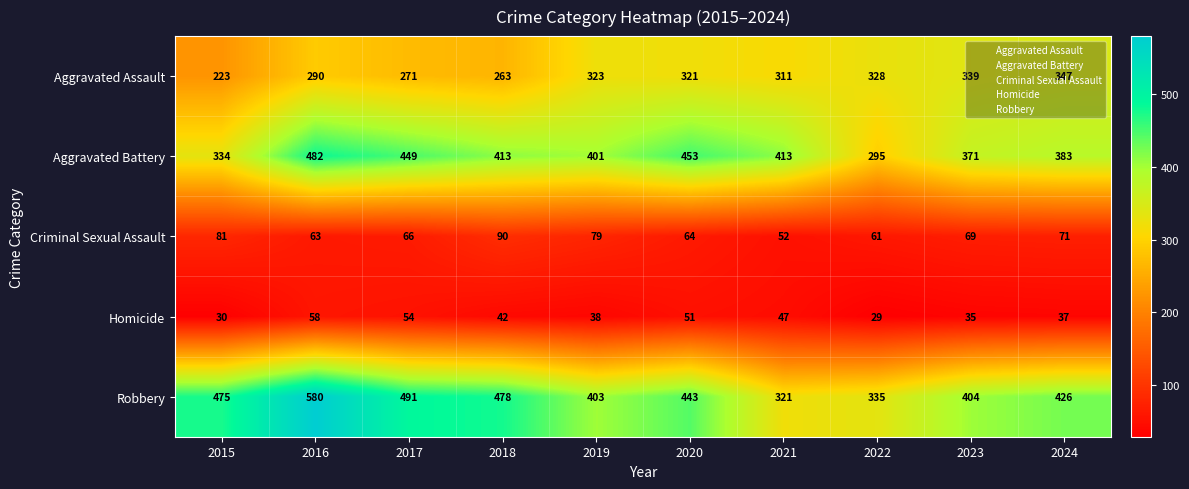

What is the sum of all Aggravated Assault values?

3016